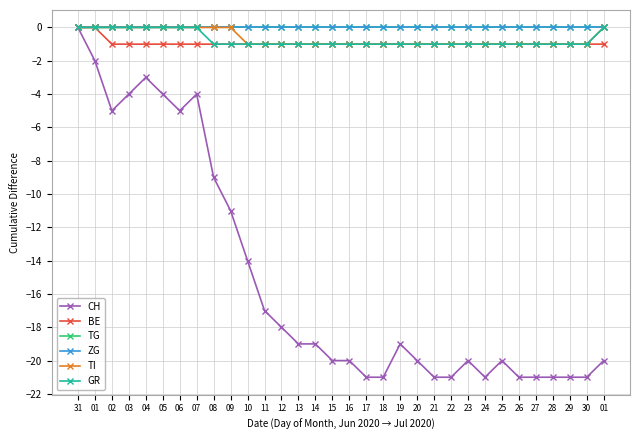

Reading left to right, list all the values displayed in this chart.

CH: 31=0	01=-2	02=-5	03=-4	04=-3	05=-4	06=-5	07=-4	08=-9	09=-11	10=-14	11=-17	12=-18	13=-19	14=-19	15=-20	16=-20	17=-21	18=-21	19=-19	20=-20	21=-21	22=-21	23=-20	24=-21	25=-20	26=-21	27=-21	28=-21	29=-21	30=-21	01=-20
BE: 31=0	01=0	02=-1	03=-1	04=-1	05=-1	06=-1	07=-1	08=-1	09=-1	10=-1	11=-1	12=-1	13=-1	14=-1	15=-1	16=-1	17=-1	18=-1	19=-1	20=-1	21=-1	22=-1	23=-1	24=-1	25=-1	26=-1	27=-1	28=-1	29=-1	30=-1	01=-1
TG: 31=0	01=0	02=0	03=0	04=0	05=0	06=0	07=0	08=0	09=0	10=0	11=0	12=0	13=0	14=0	15=0	16=0	17=0	18=0	19=0	20=0	21=0	22=0	23=0	24=0	25=0	26=0	27=0	28=0	29=0	30=0	01=0
ZG: 31=0	01=0	02=0	03=0	04=0	05=0	06=0	07=0	08=0	09=0	10=0	11=0	12=0	13=0	14=0	15=0	16=0	17=0	18=0	19=0	20=0	21=0	22=0	23=0	24=0	25=0	26=0	27=0	28=0	29=0	30=0	01=0
TI: 31=0	01=0	02=0	03=0	04=0	05=0	06=0	07=0	08=0	09=0	10=-1	11=-1	12=-1	13=-1	14=-1	15=-1	16=-1	17=-1	18=-1	19=-1	20=-1	21=-1	22=-1	23=-1	24=-1	25=-1	26=-1	27=-1	28=-1	29=-1	30=-1	01=0
GR: 31=0	01=0	02=0	03=0	04=0	05=0	06=0	07=0	08=-1	09=-1	10=-1	11=-1	12=-1	13=-1	14=-1	15=-1	16=-1	17=-1	18=-1	19=-1	20=-1	21=-1	22=-1	23=-1	24=-1	25=-1	26=-1	27=-1	28=-1	29=-1	30=-1	01=0